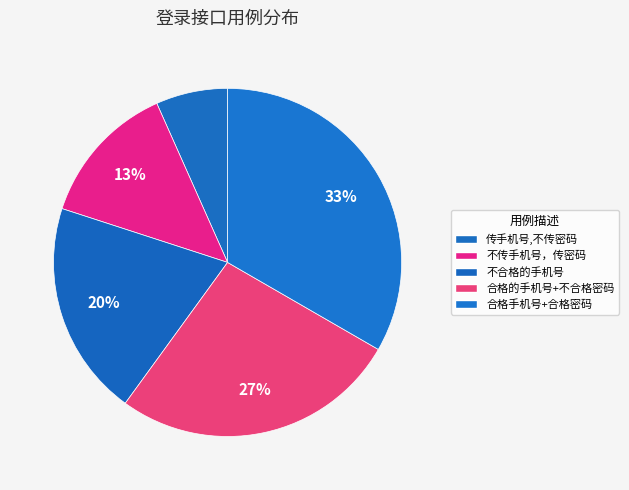

What is the ratio of the value at 传手机号,不传密码 to the value at 不传手机号，传密码?

0.5